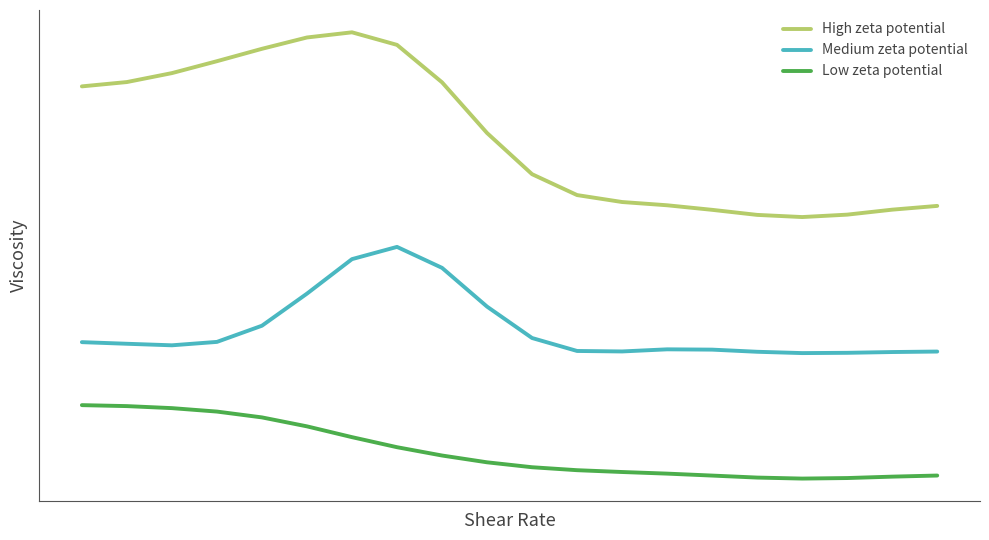

Does the chart display data point markers on the line(s)?

No